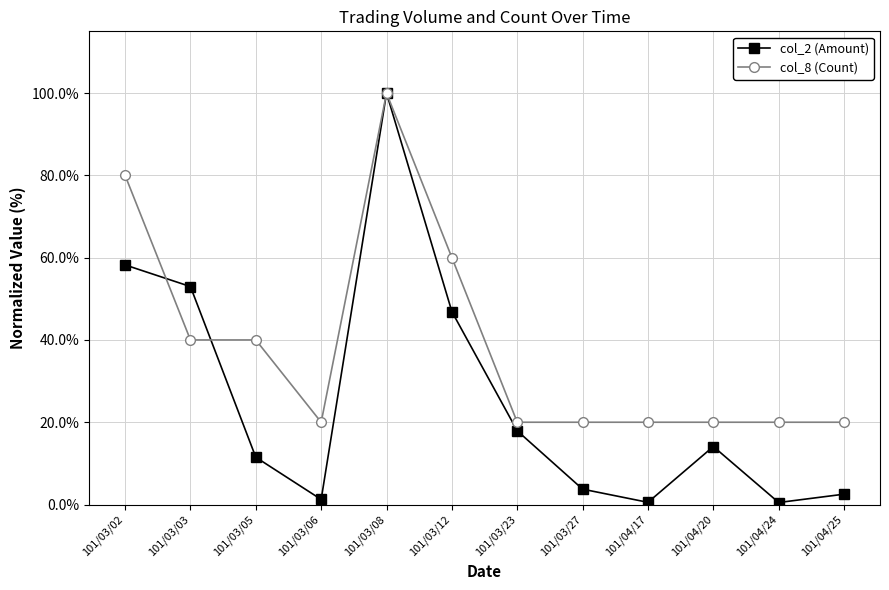

What are all the series names shown in the legend?

col_2 (Amount), col_8 (Count)